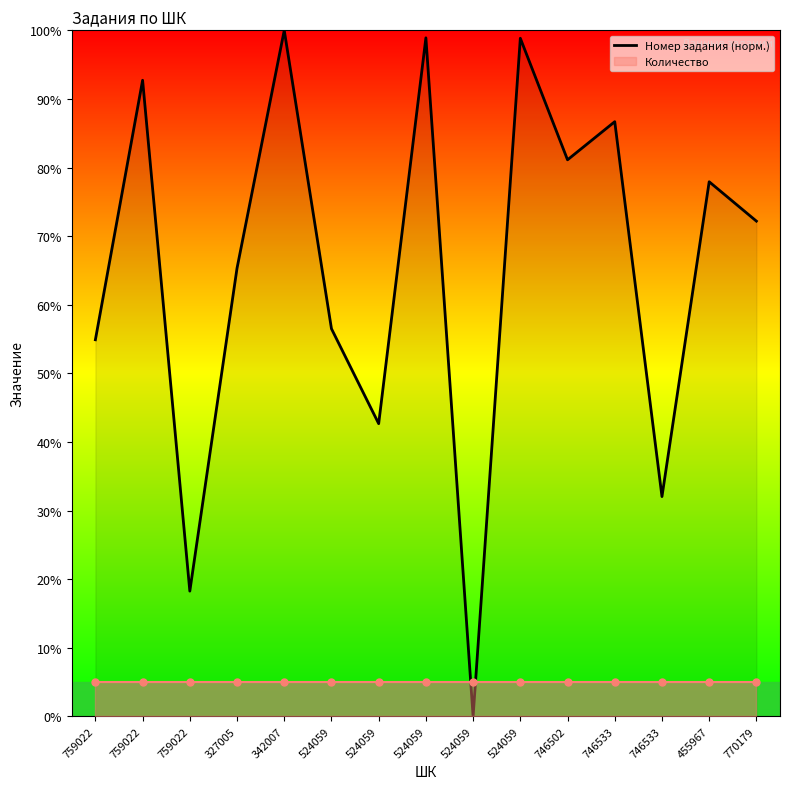

True or false: there are more than 1 points higher than both neighbors.

True